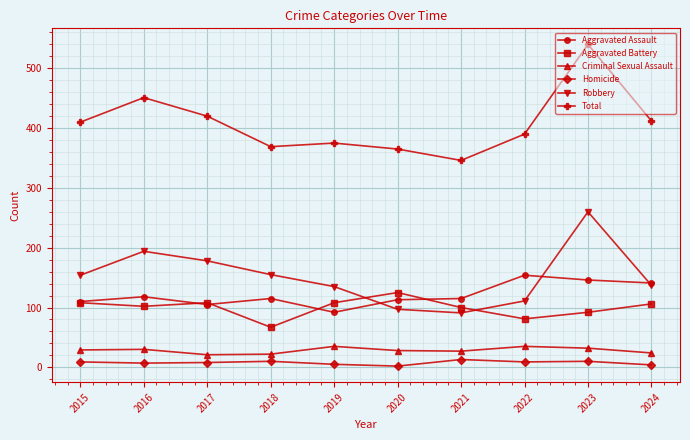

True or false: Criminal Sexual Assault and Homicide cross at least once.

False